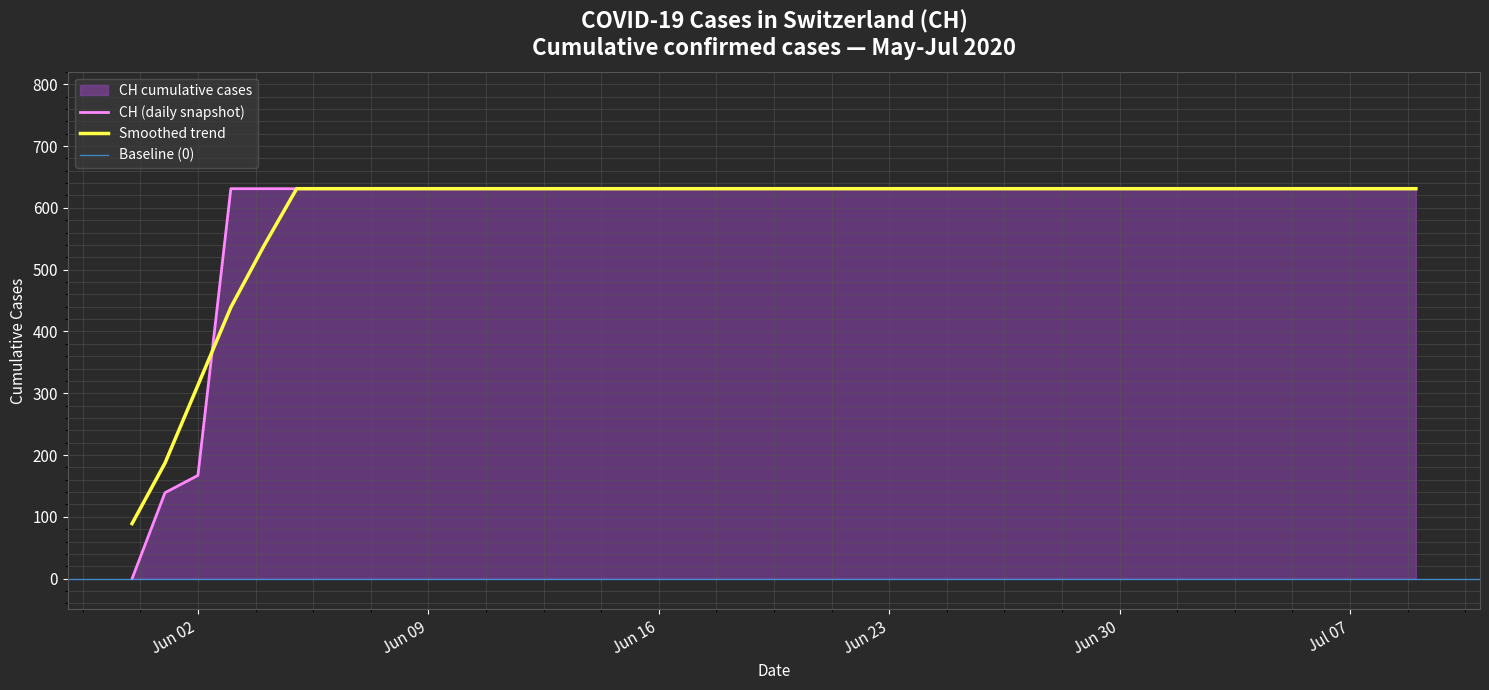

What is the label of the 21st point from the right?

2020-06-19